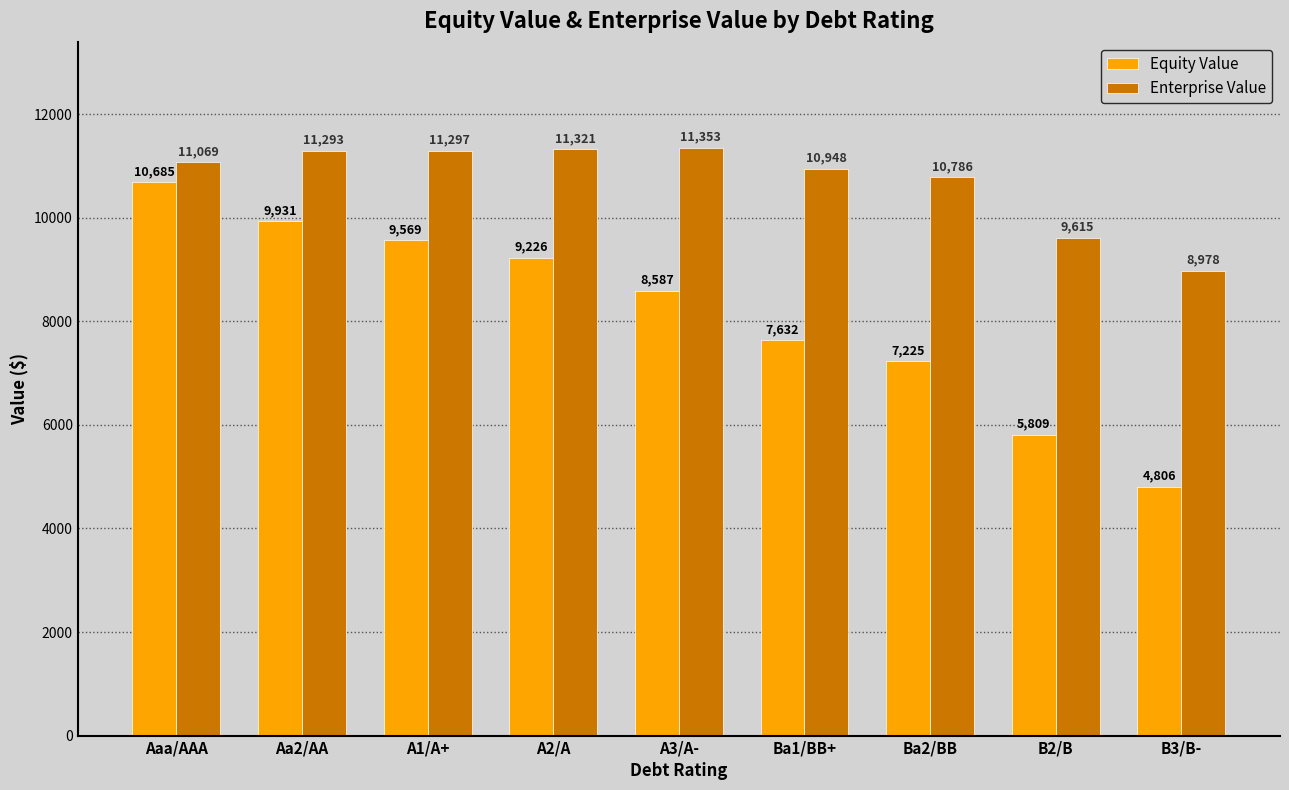

At which label is Equity Value closest to 7745?

Ba1/BB+